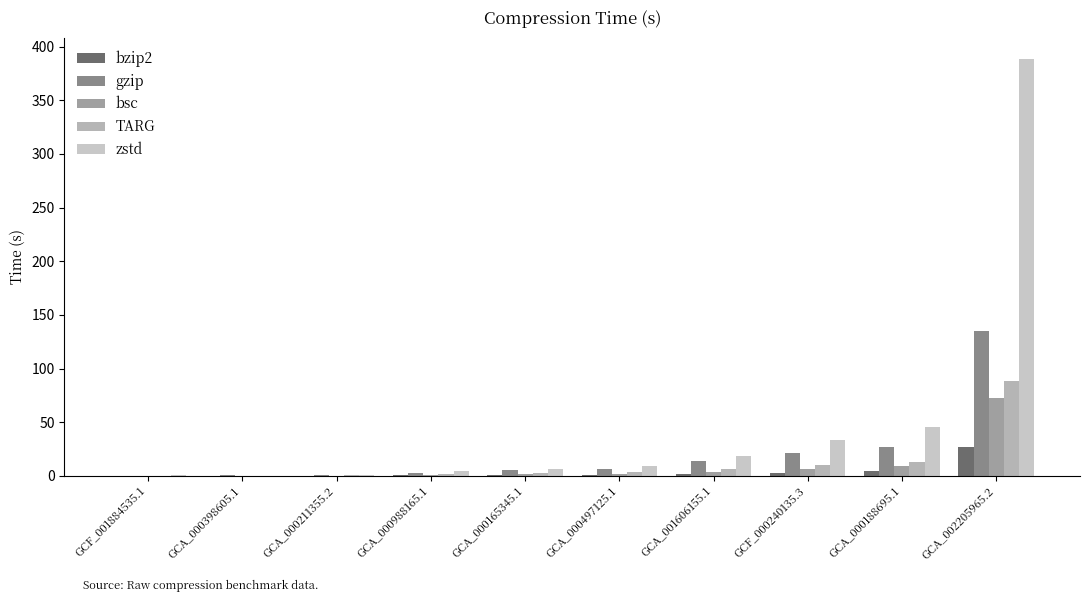

What position from the right is GCA_000398605.1?

9